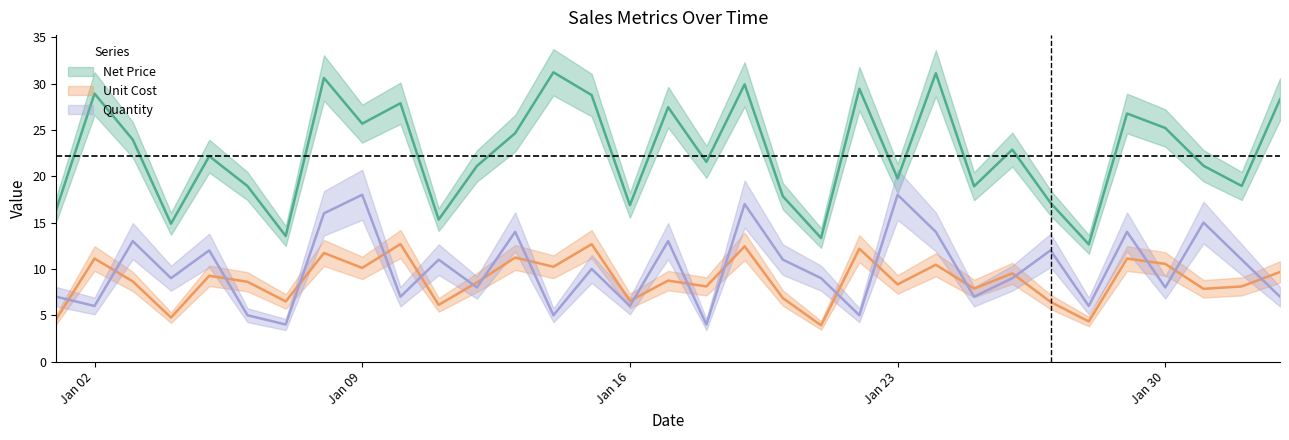

How many interior local peaks does the Unit Cost series have?

12